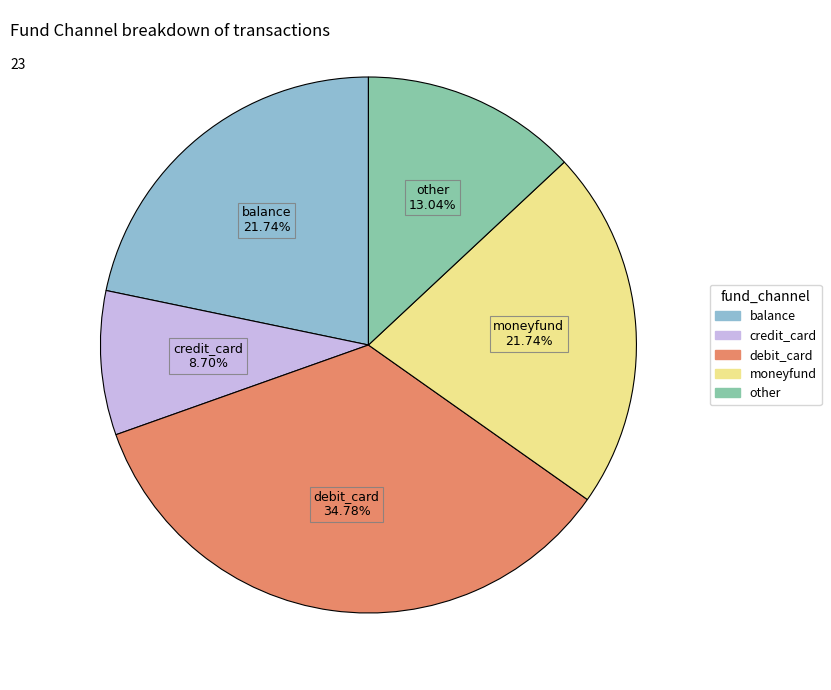

To the nearest percent, what portion does debit_card represent?

35%